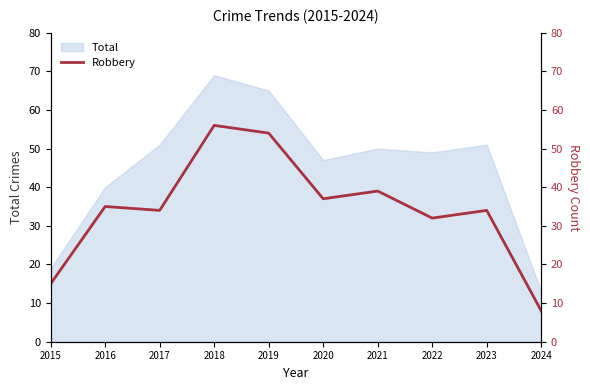

True or false: Total has a value of 19 at 2015.

True